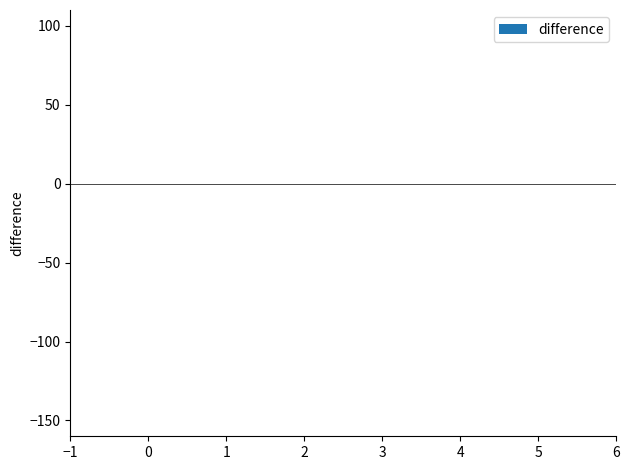

The chart shows a value of -0.0 at 0. True or false?

True